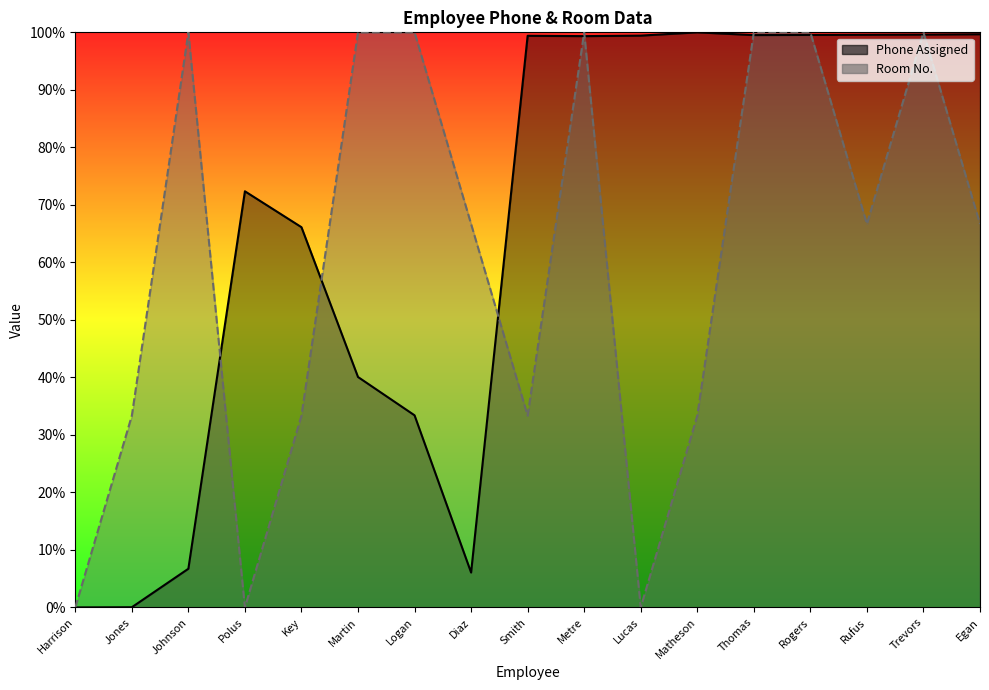

Reading left to right, list all the values displayed in this chart.

Phone Assigned: Harrison=0.0	Jones=0.0	Johnson=6.7	Polus=72.4	Key=66.1	Martin=40.1	Logan=33.4	Diaz=6.1	Smith=99.4	Metre=99.3	Lucas=99.4	Matheson=100.0	Thomas=99.5	Rogers=99.5	Rufus=99.6	Trevors=99.6	Egan=99.7
Room No.: Harrison=0.0	Jones=33.3	Johnson=100.0	Polus=0.0	Key=33.3	Martin=100.0	Logan=100.0	Diaz=66.7	Smith=33.3	Metre=100.0	Lucas=0.0	Matheson=33.3	Thomas=100.0	Rogers=100.0	Rufus=66.7	Trevors=100.0	Egan=66.7